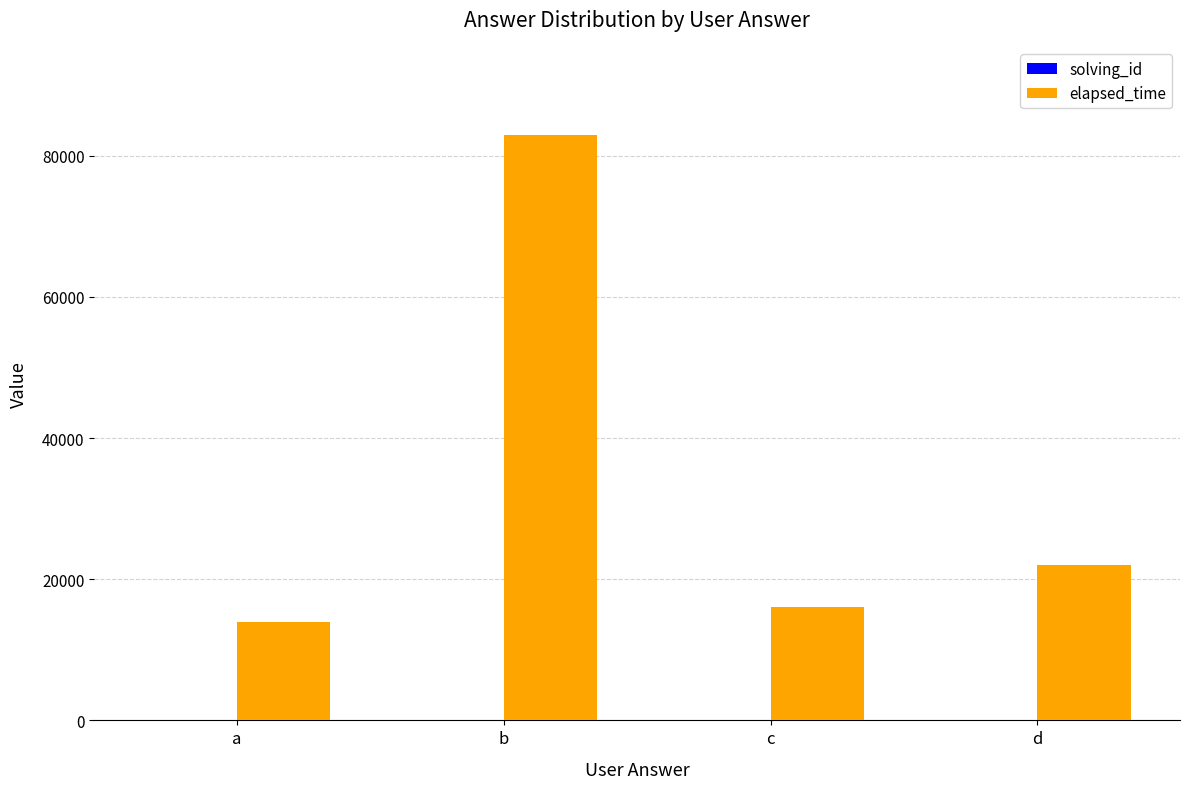

At which category is the sum across all series the highest?

b